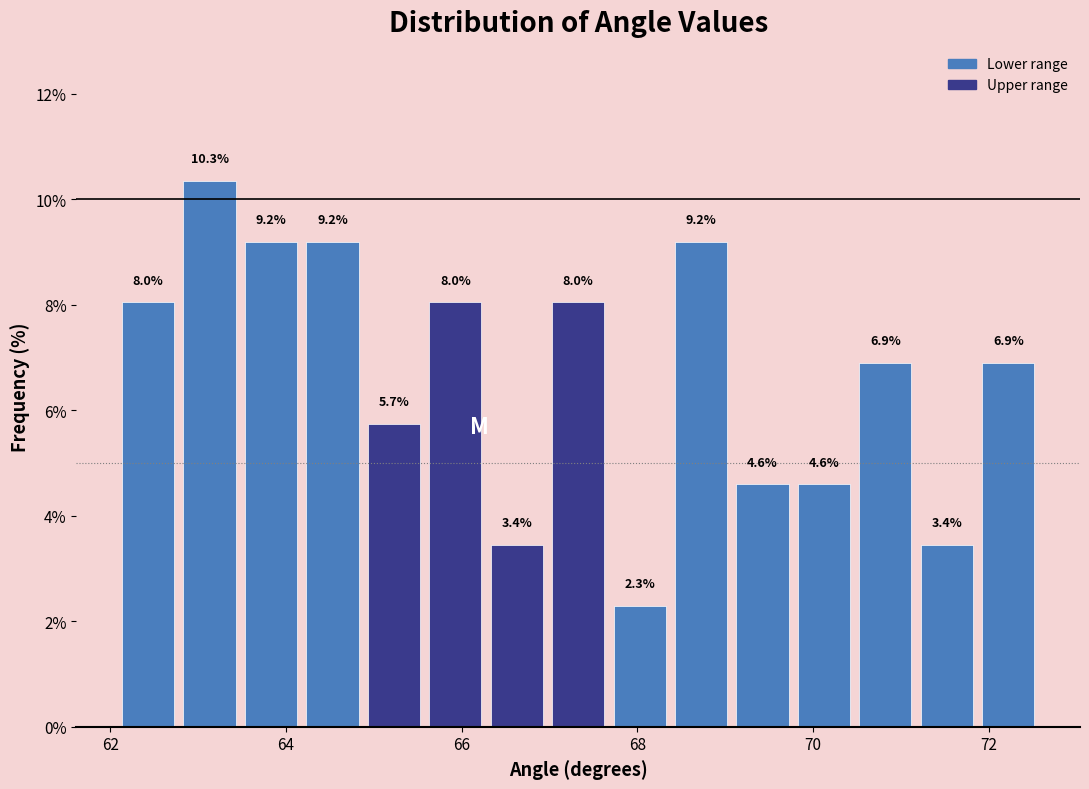

Read against the x-axis, roughly where is the centre of the tallest bar?

63.2